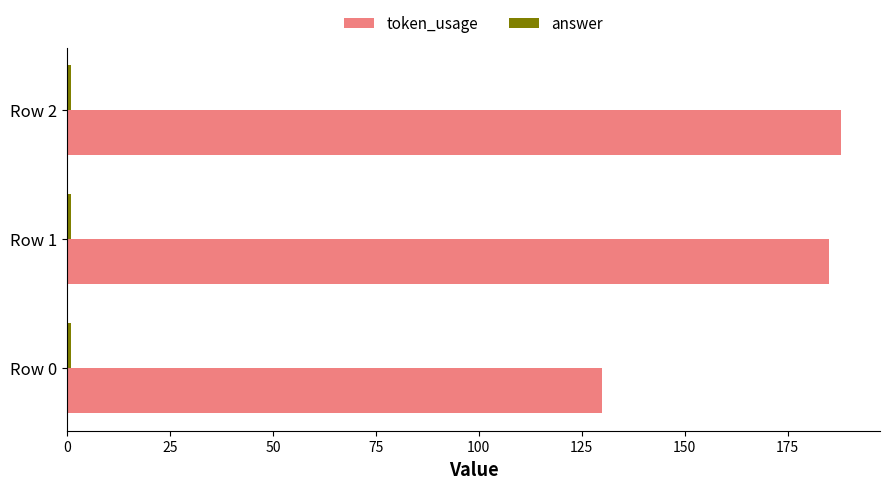

Which series has the largest total across all categories?

token_usage